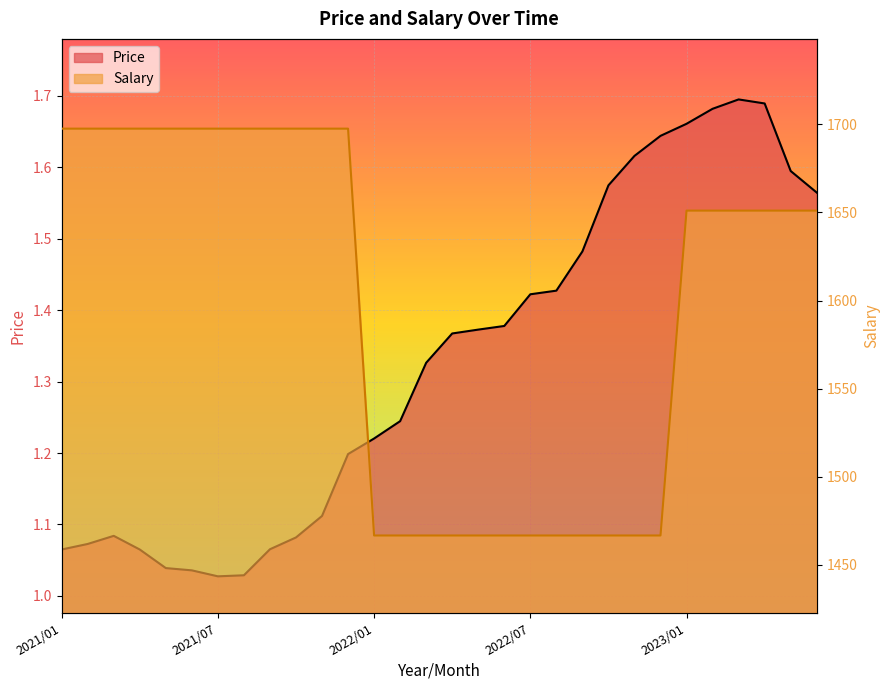

Where is Price nearest to the value 1?

2021/07